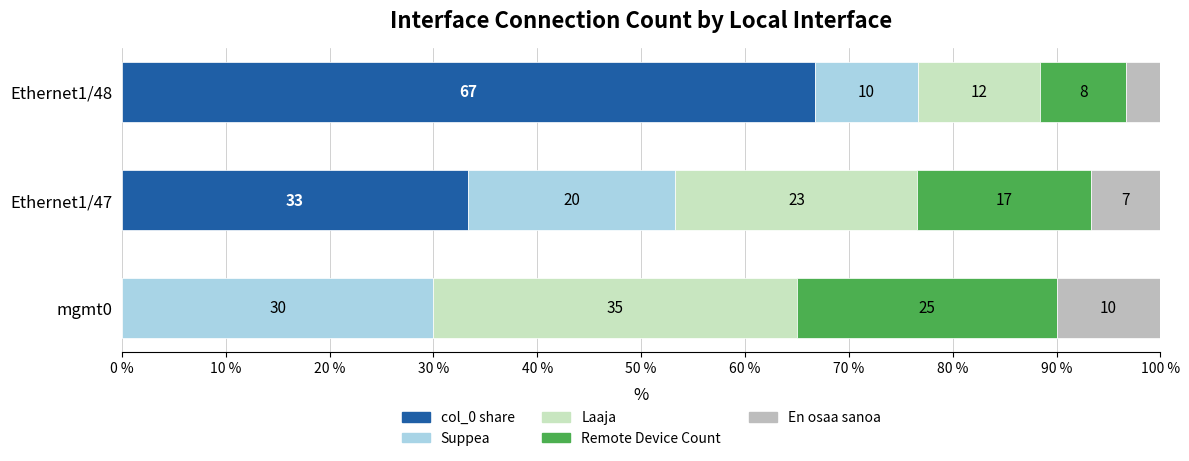

What is the total value across all series at Ethernet1/48?

100.0